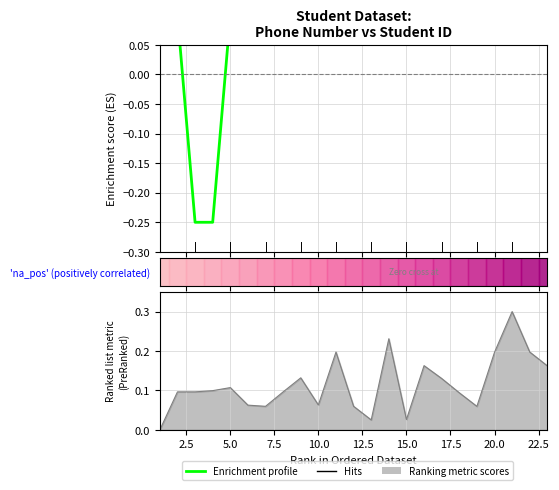

True or false: the data shows 0.1 at 11.

False